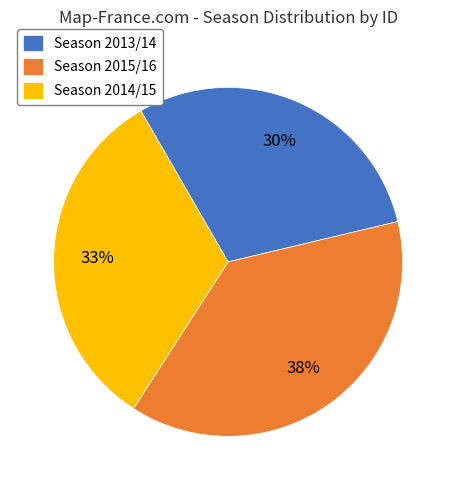

The Season 2015/16 slice represents 38% of the pie. True or false?

True